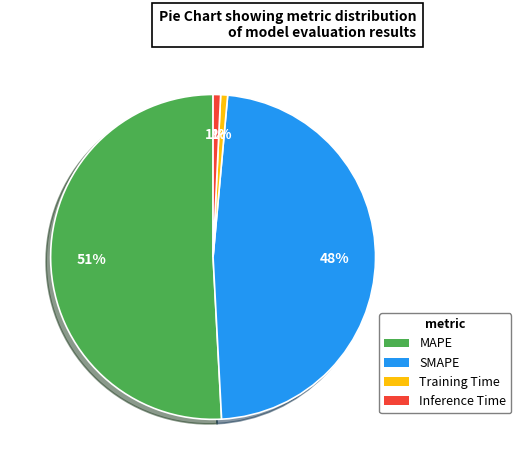

Is there a majority slice in this chart?

Yes